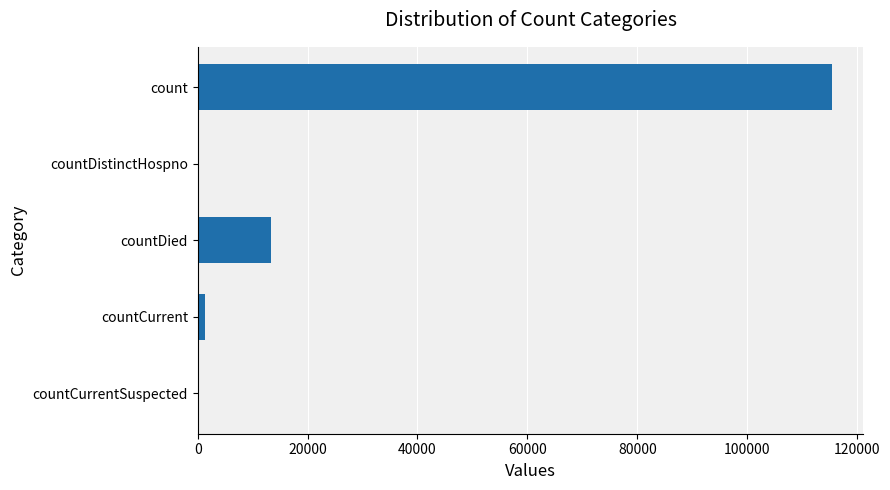

Is it true that the value at countDied is 7221?

False